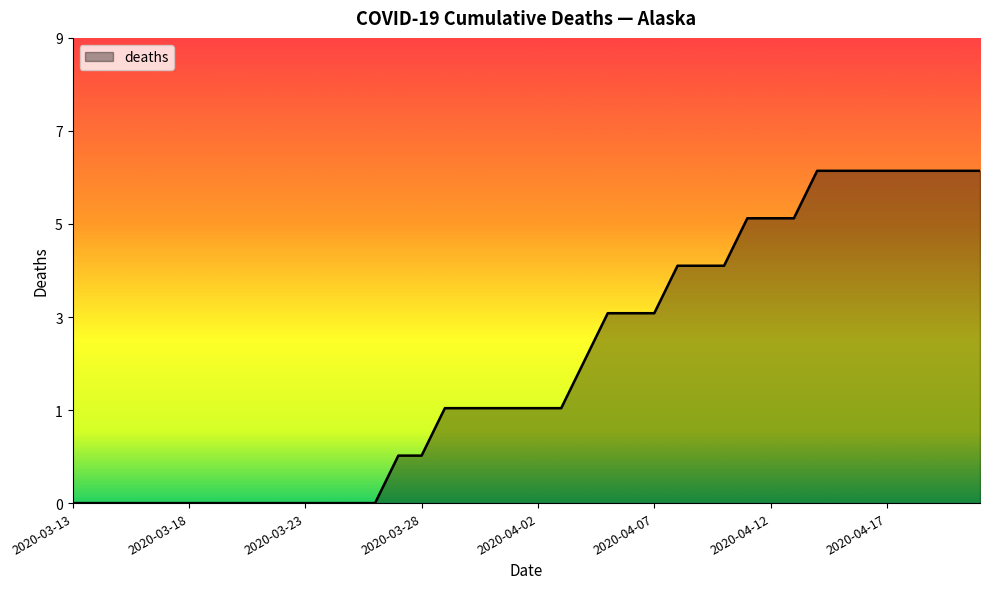

What is the label of the 20th point from the right?

2020-04-02